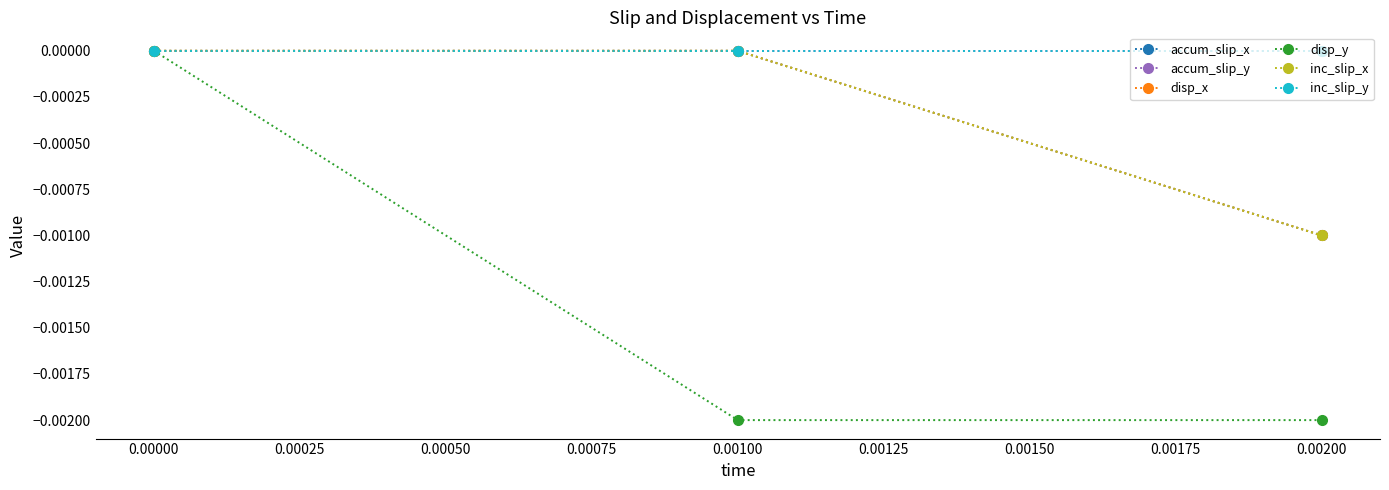

At how many categories does at least one series exceed 0?

2